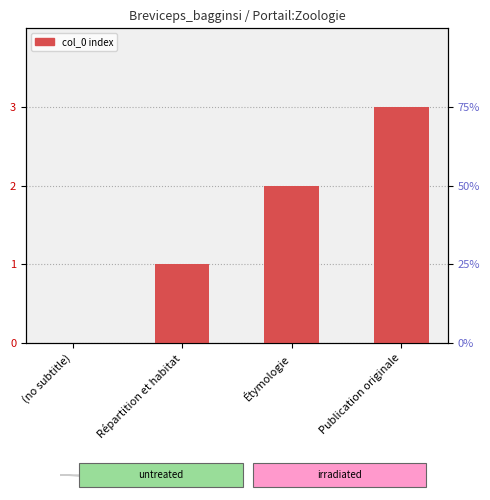

What is the label of the 4th bar from the right?

(no subtitle)